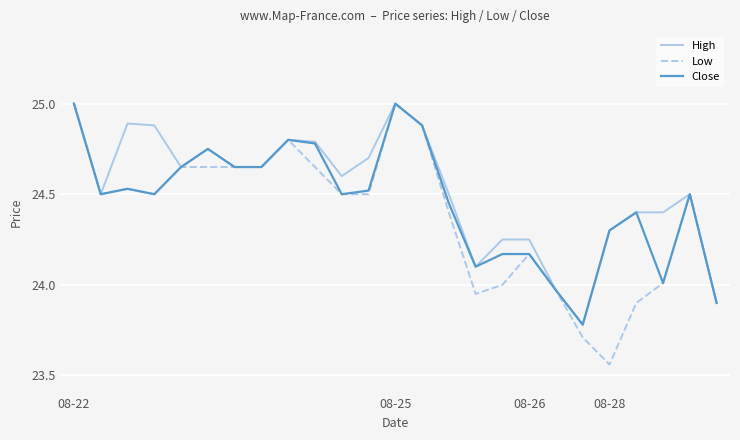

List the series in order of their overall mean, lowest first.

Low, Close, High